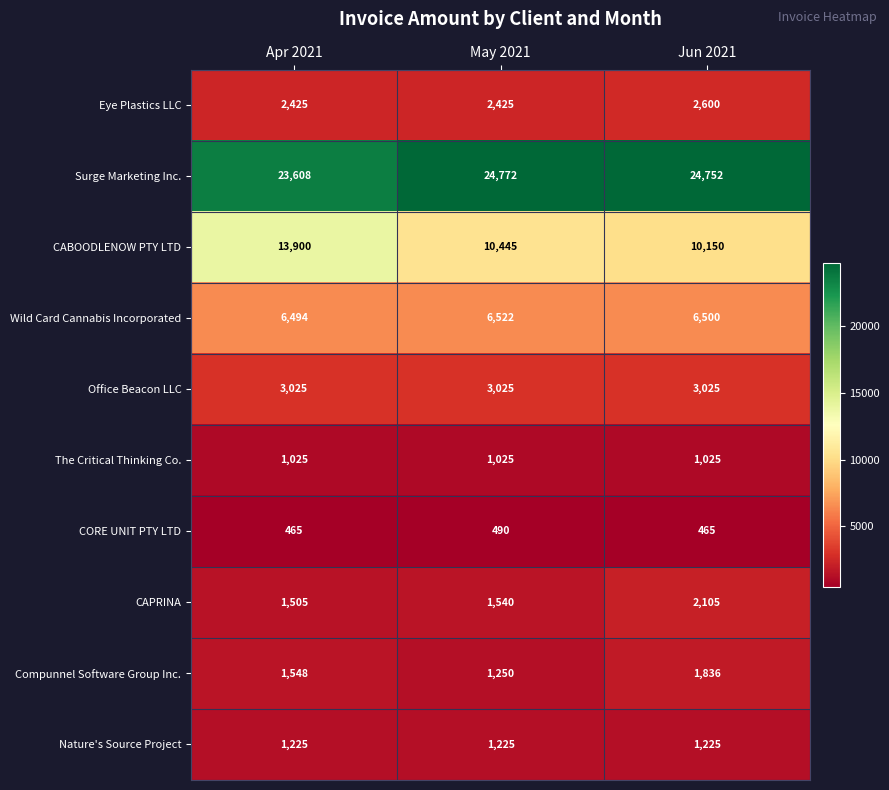

What is the sum of the Compunnel Software Group Inc. values at Jun 2021 and Apr 2021?

3384